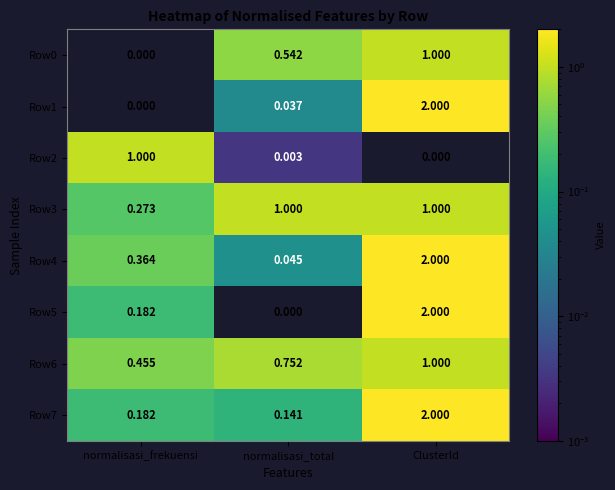

Rank the categories by Row7 value from highest to lowest.

ClusterId, normalisasi_frekuensi, normalisasi_total